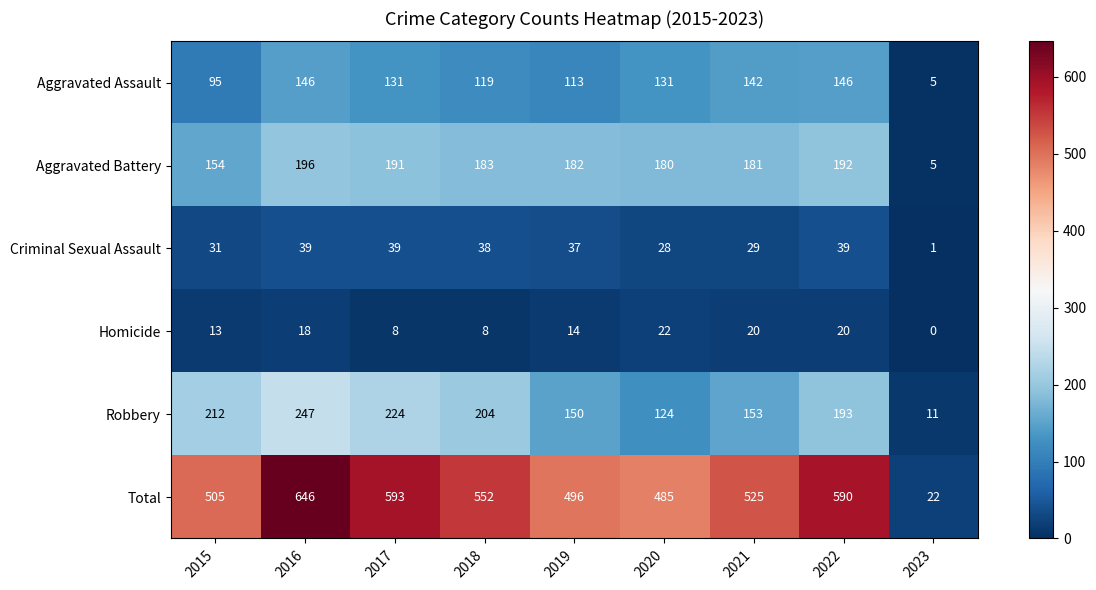

How many series are shown in this chart?

6